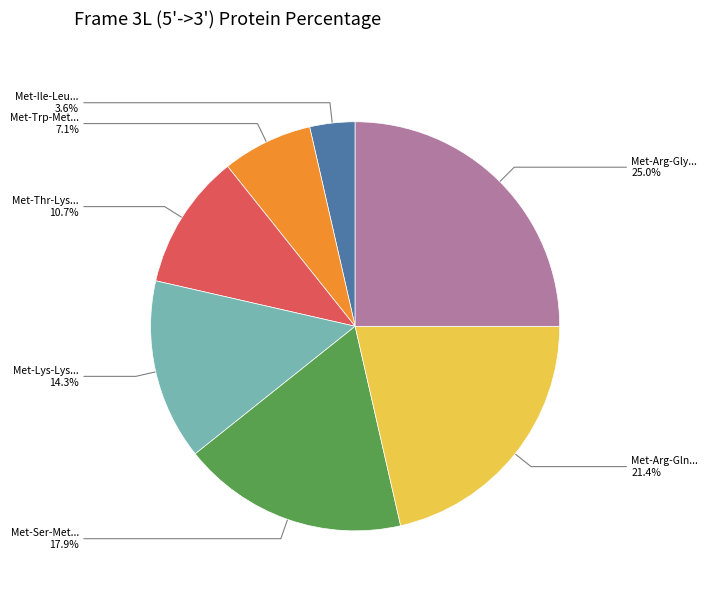

Is there any slice that represents more than half of the pie?

No